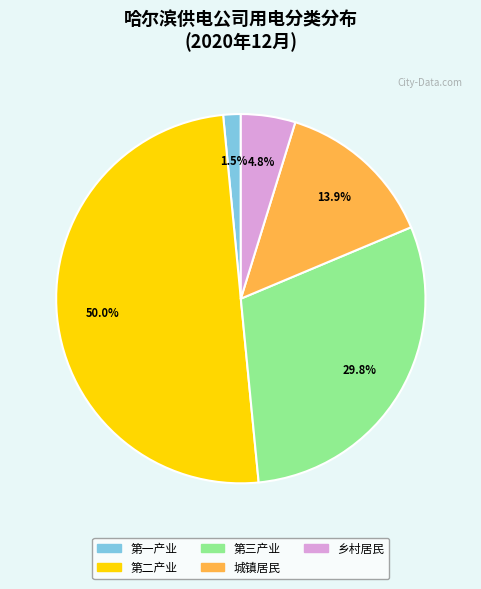

The 第二产业 slice represents 59% of the pie. True or false?

False